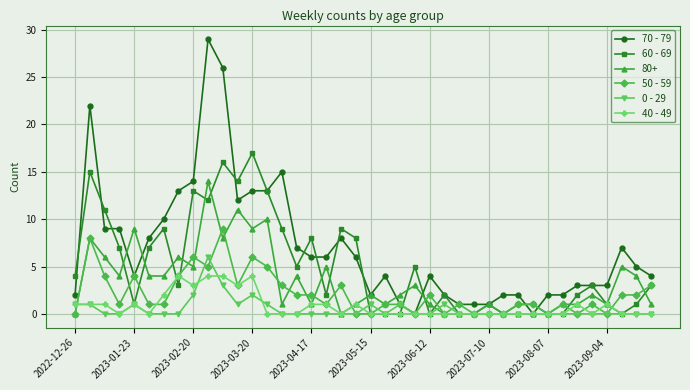

What is the maximum value shown in the chart?

29